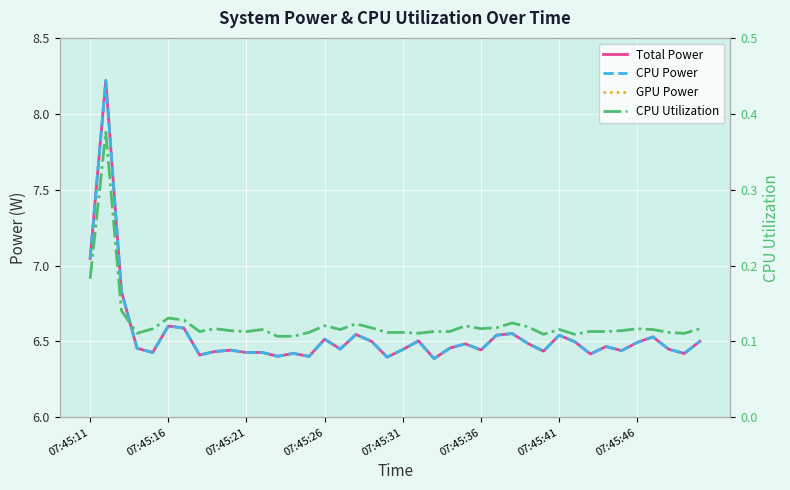

At how many categories does at least one series exceed 1?

40